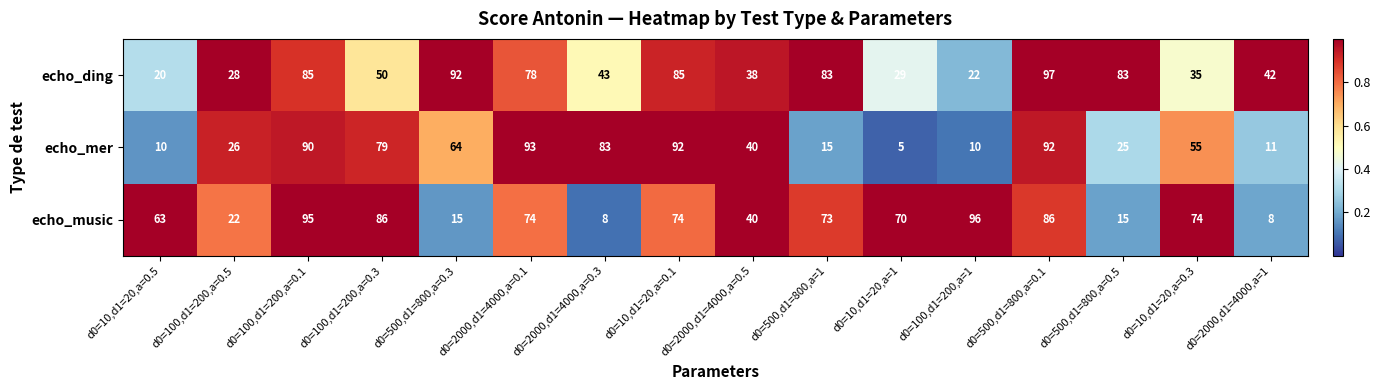

What is the total value across all series at d0=500,d1=800,a=0.3?

171